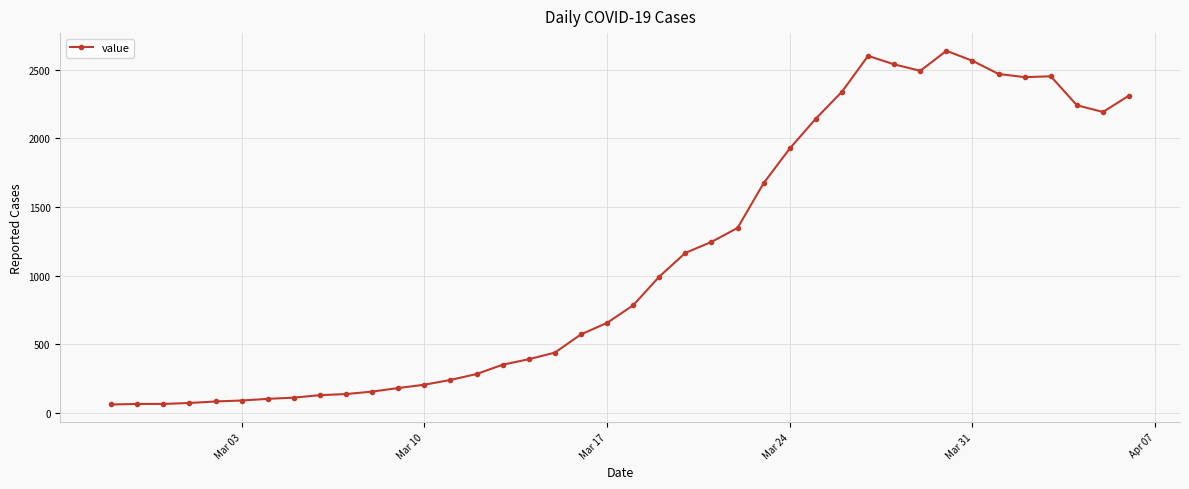

True or false: there are more than 0 points higher than both neighbors.

True